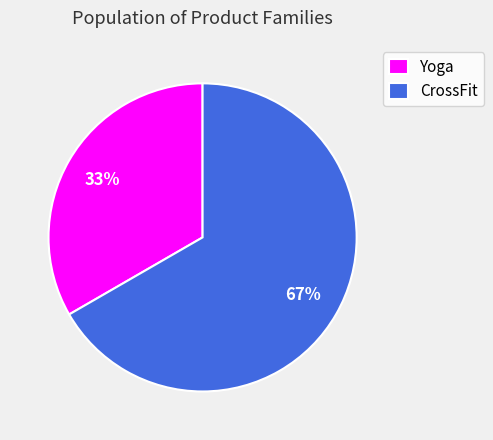

Is it true that CrossFit is 79% of the pie?

False